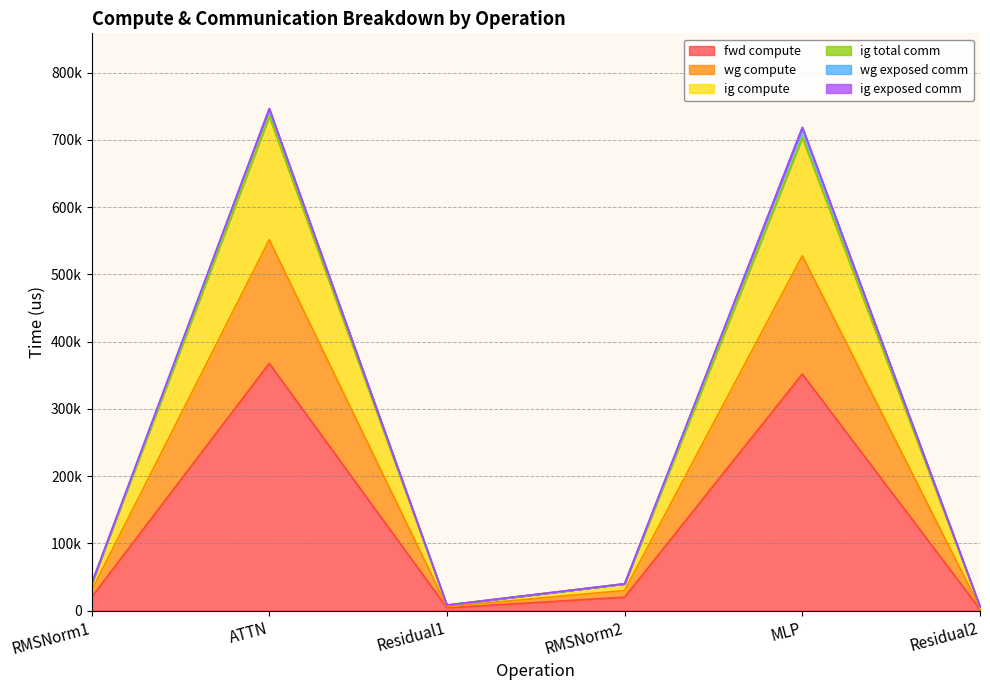

How many interior local valleys does the fwd compute series have?

1